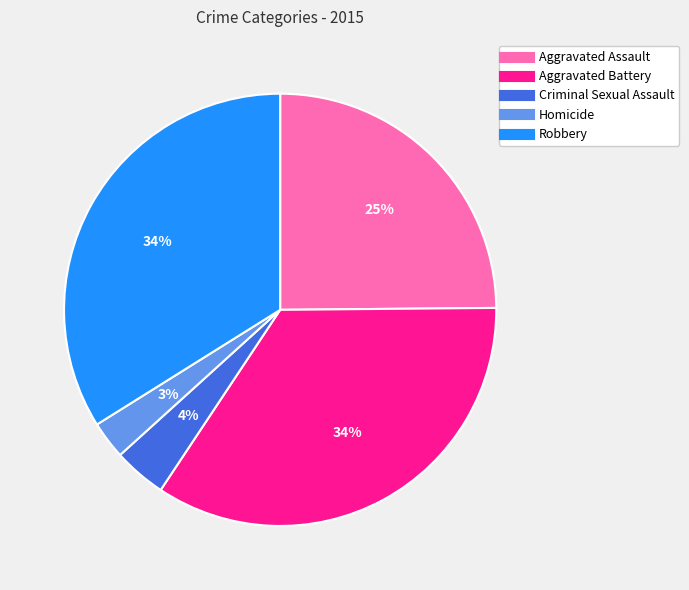

Between Aggravated Assault and Criminal Sexual Assault, which is larger?

Aggravated Assault